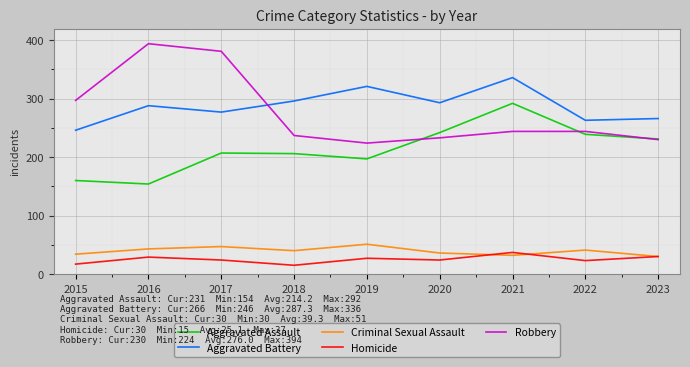

What is the average value of the Aggravated Battery series?

287